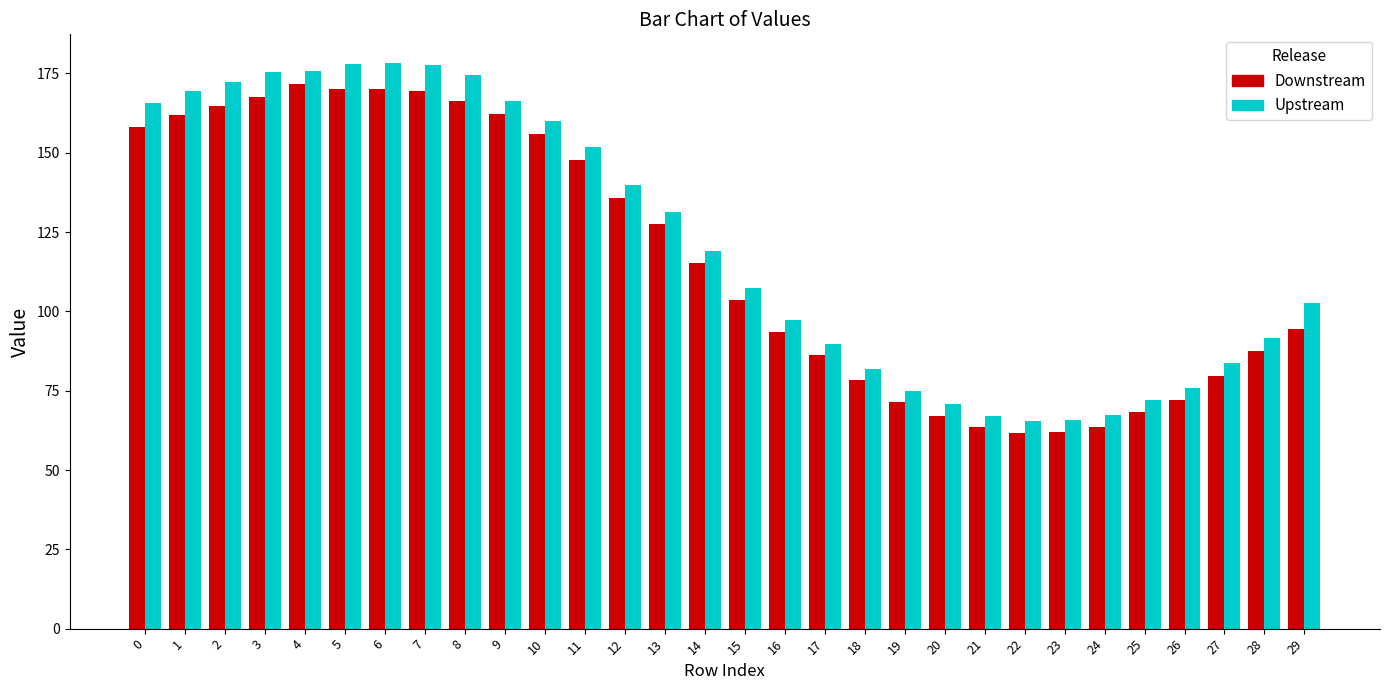

Which series has the largest range (max minus min)?

Upstream